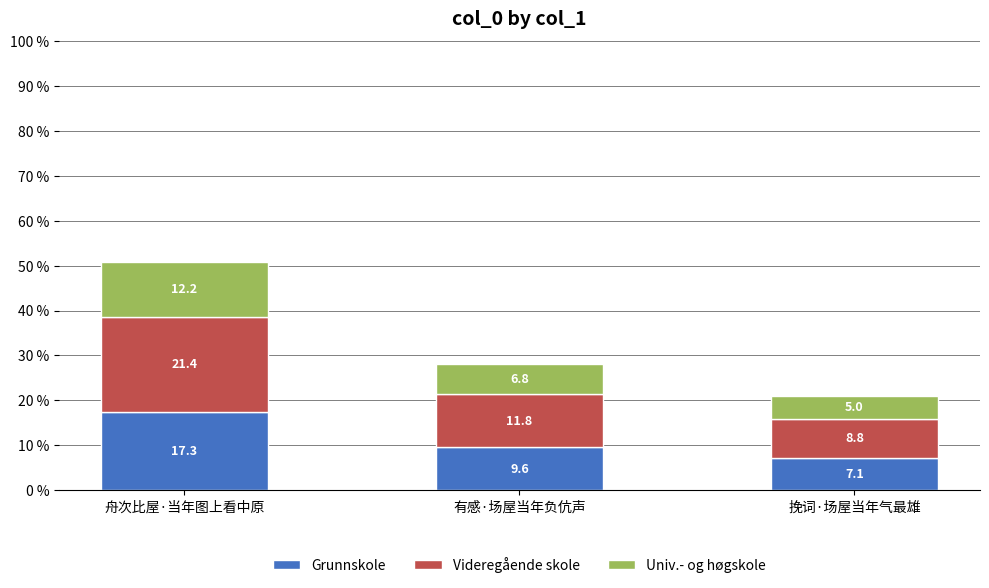

What is the average value of the Grunnskole series?

11.3